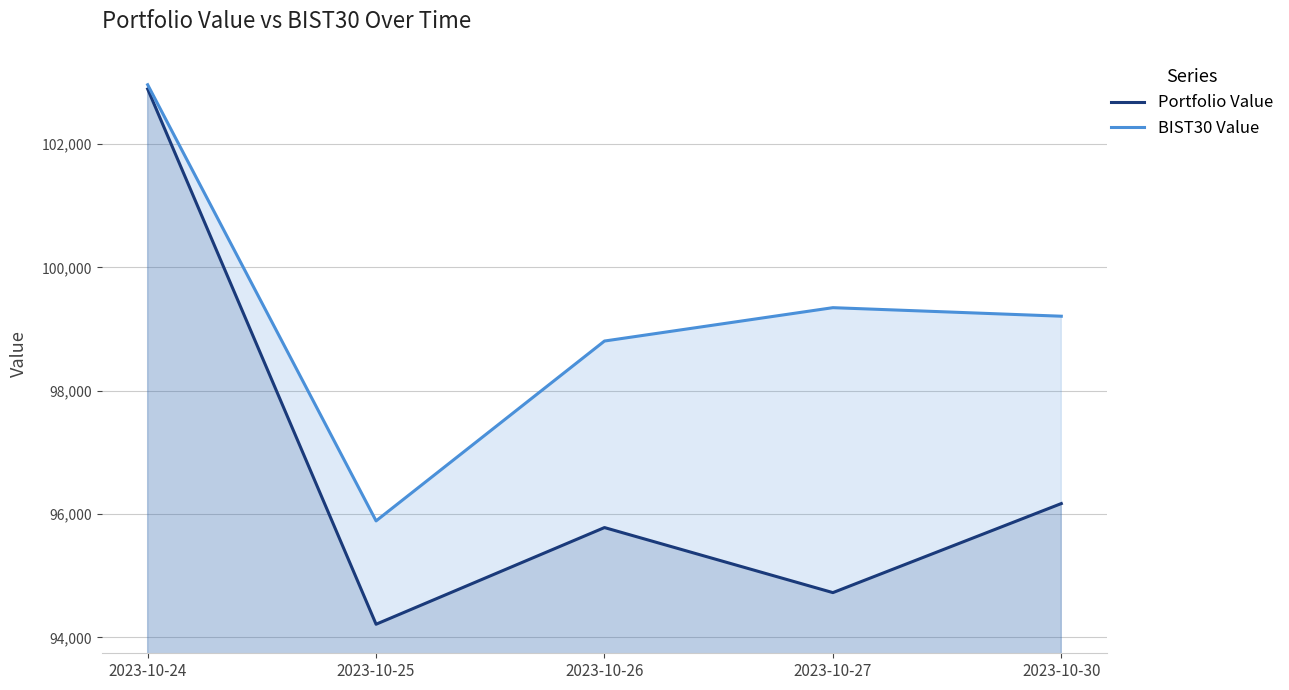

List the labels in order of Portfolio Value value, largest first.

2023-10-24, 2023-10-30, 2023-10-26, 2023-10-27, 2023-10-25